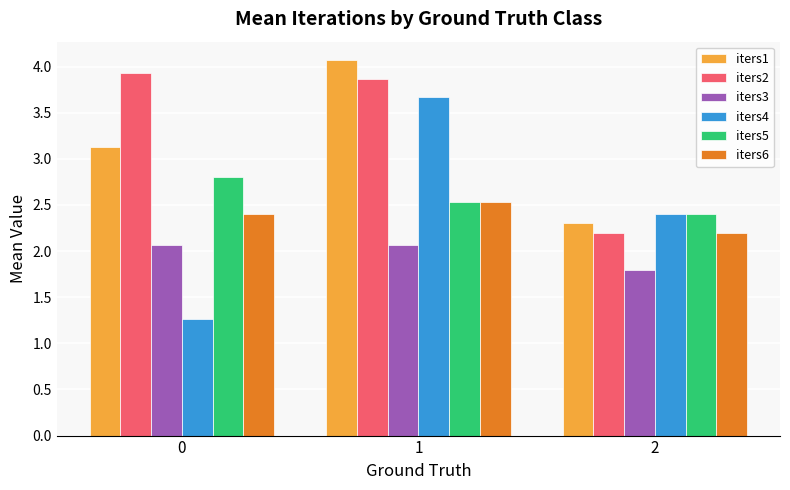

Which series has the largest total across all categories?

iters2